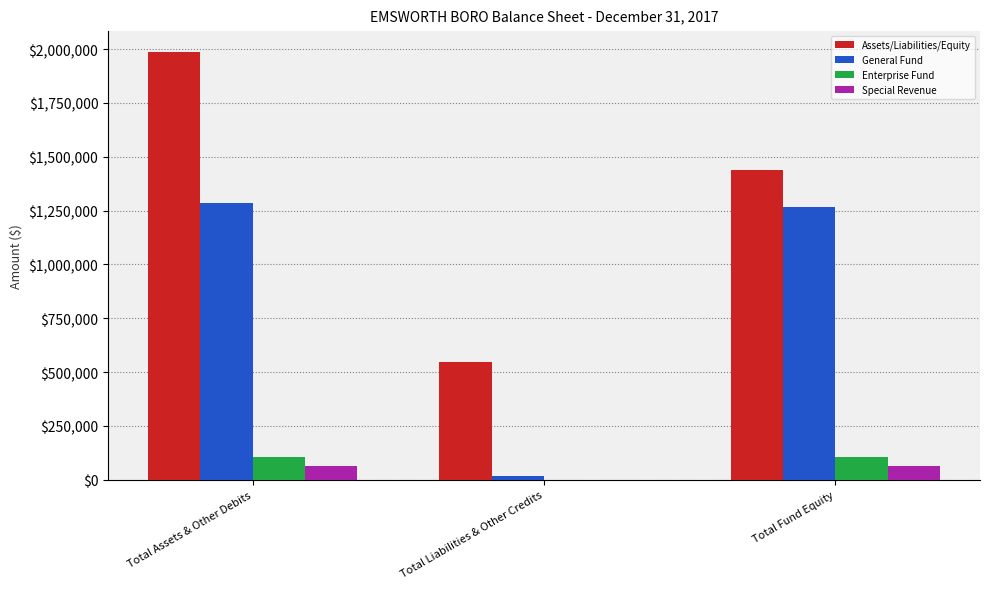

Does the chart contain stacked bars?

No